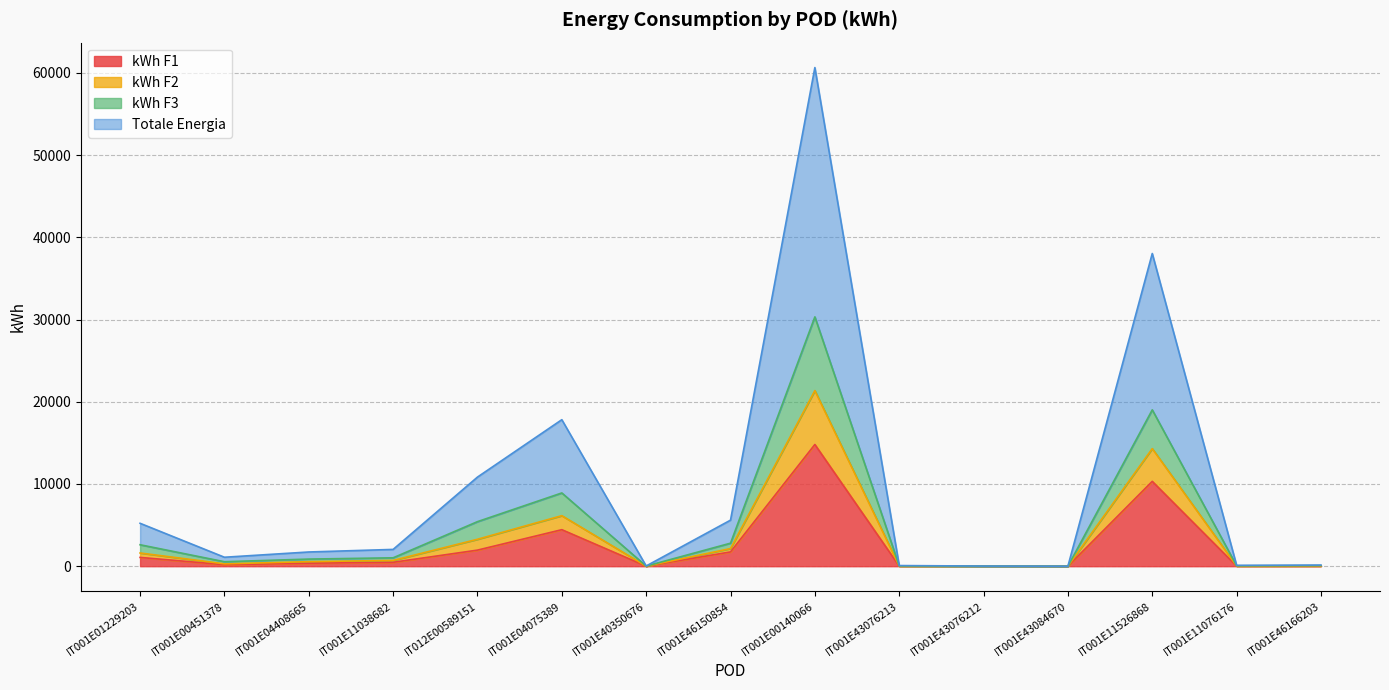

Where does the Totale Energia series first go above 553?

IT001E01229203